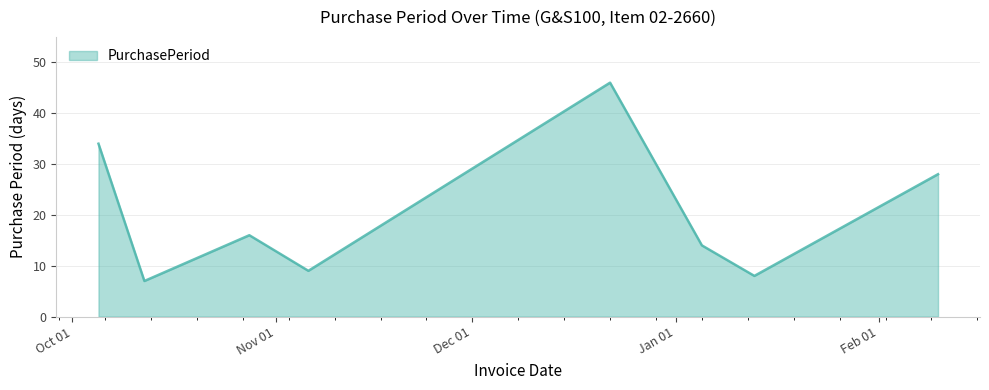

What is the difference between the maximum and second lowest values?

38